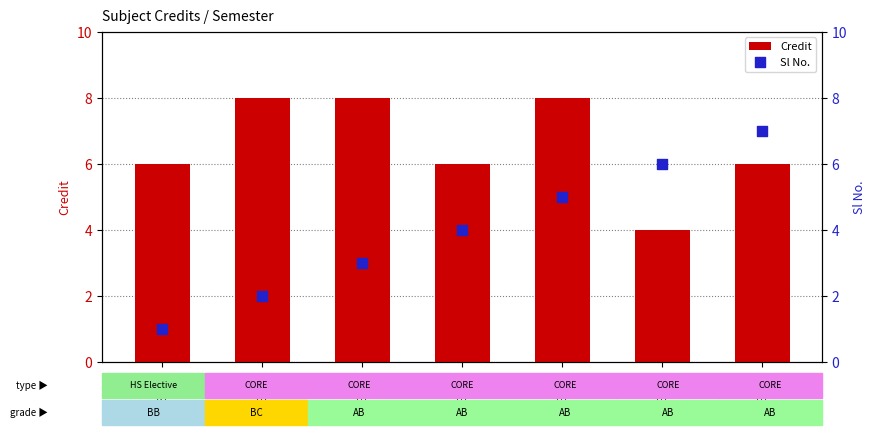

What are all the series names shown in the legend?

Credit, Sl No.